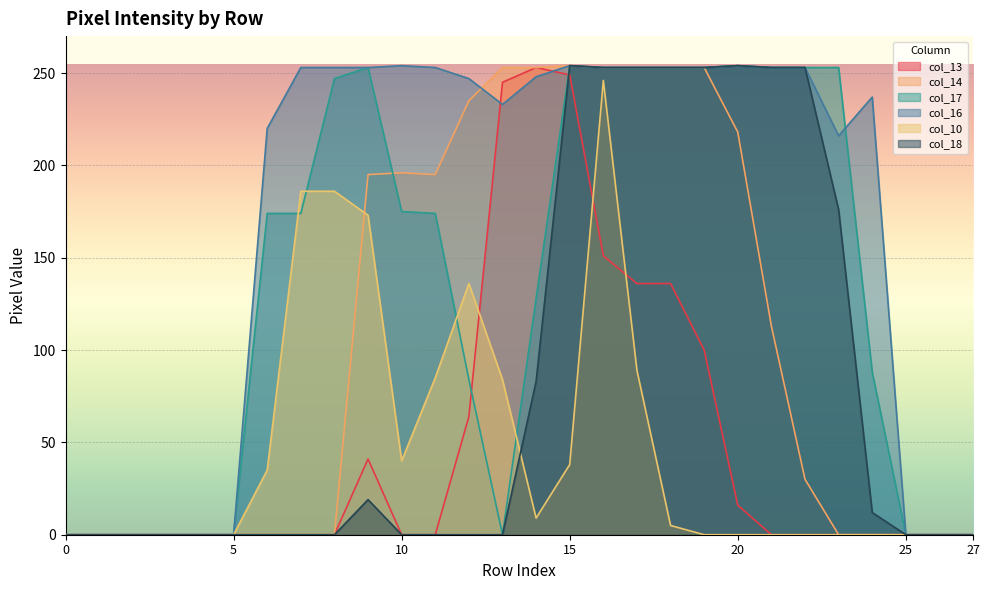

Which series has the largest total across all categories?

col_16